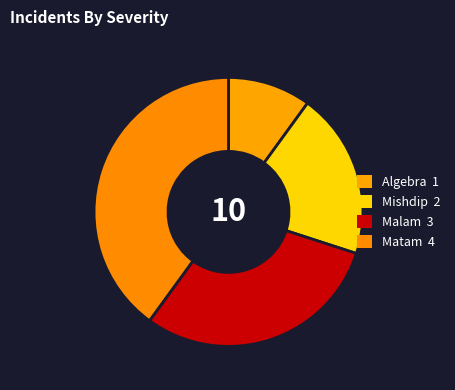

The Matam slice represents 45% of the pie. True or false?

False